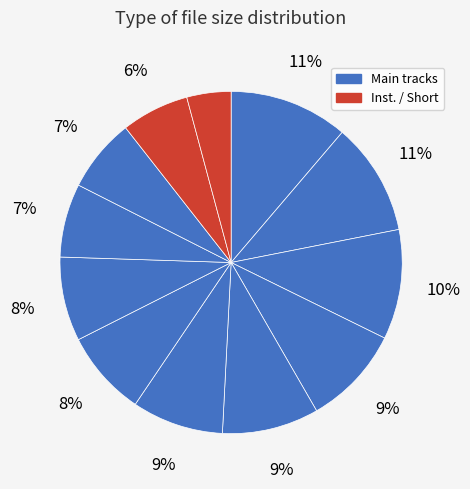

How many segments does this pie chart have?

12